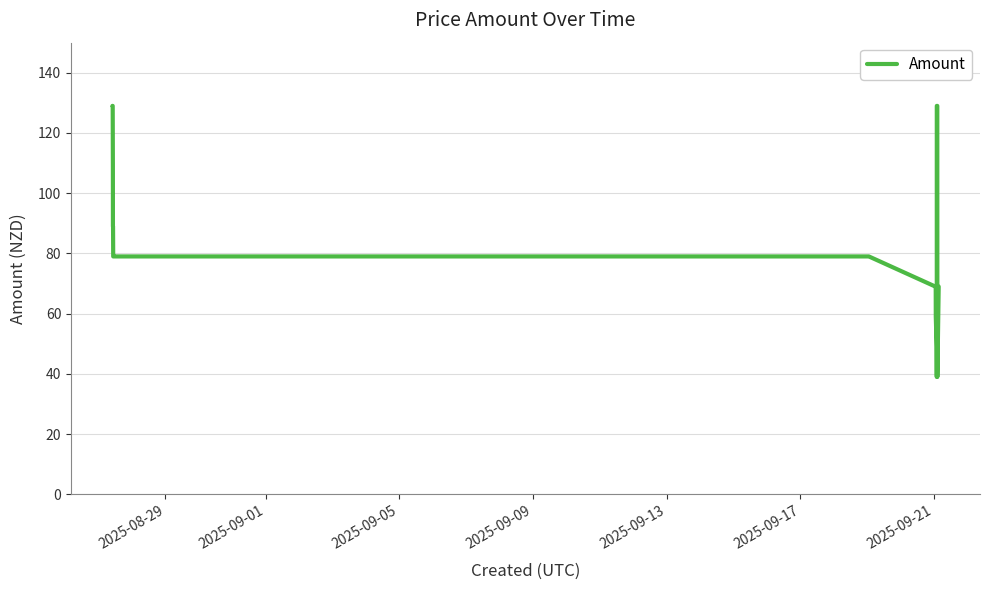

What is the greatest value displayed?

129